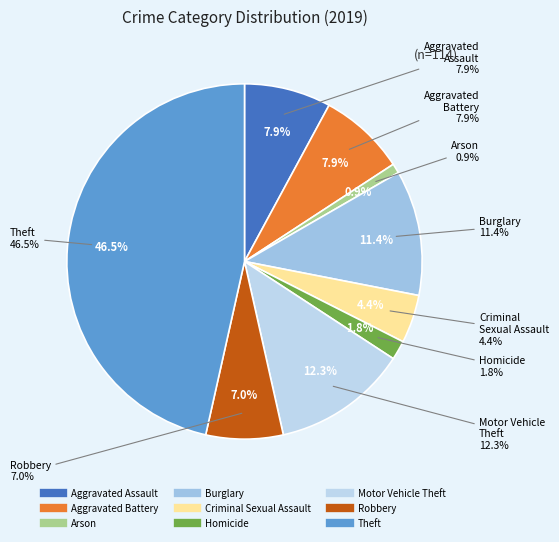

To the nearest percent, what is the difference between the largest and smallest slice percentages?

46%